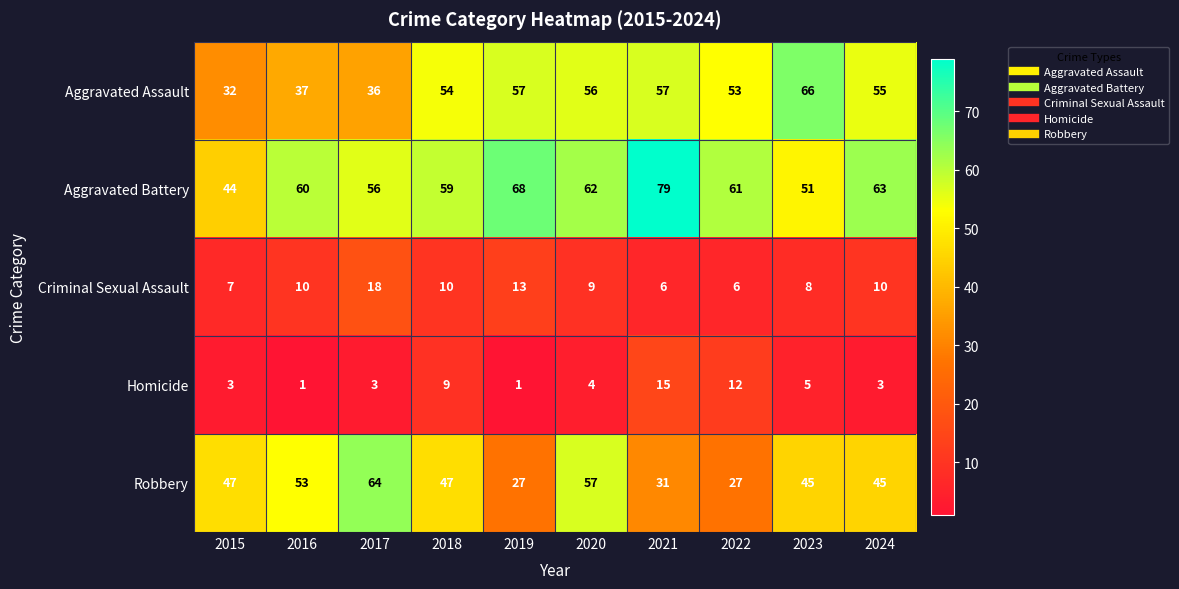

Which category has the highest value in the Robbery series?

2017